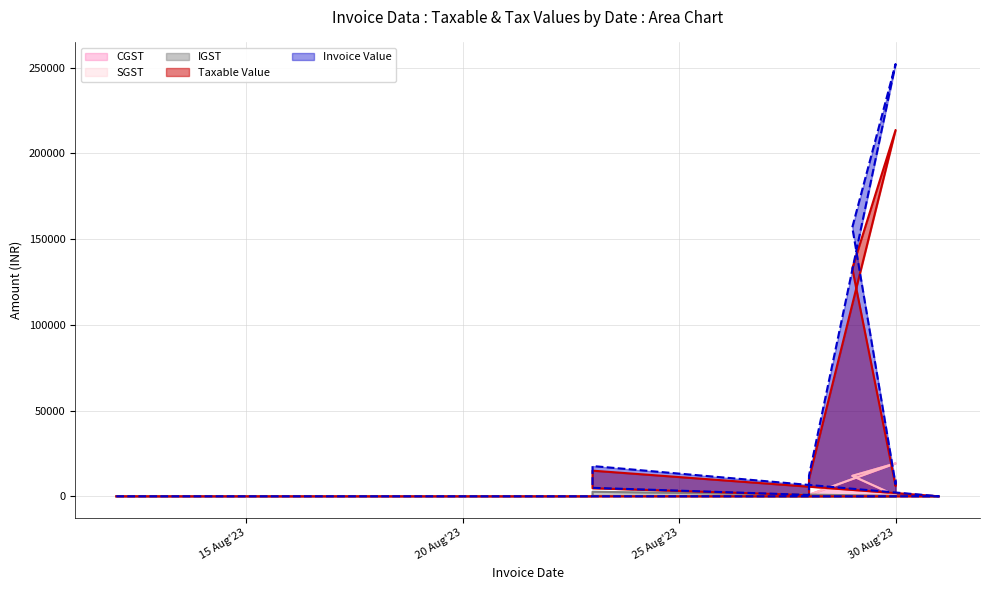

How many data points in IGST are above 7?

13